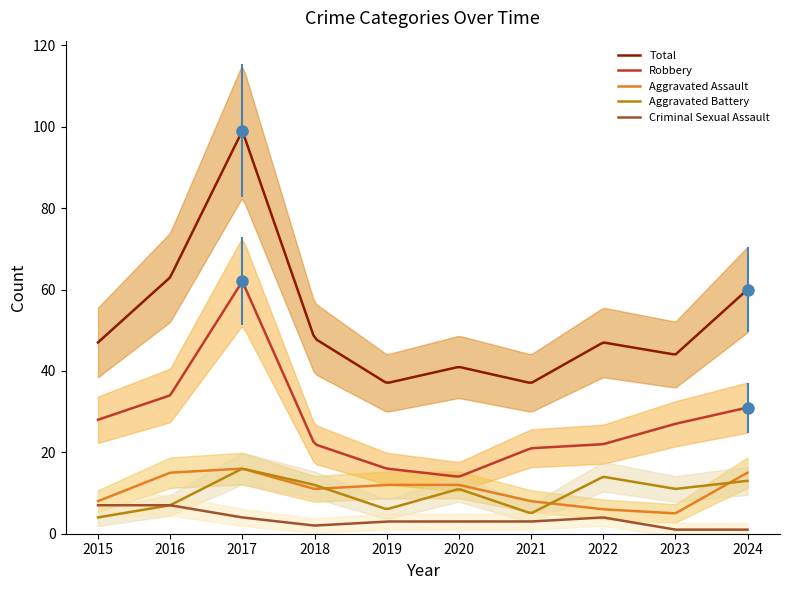

Count the number of categories in the chart.

10